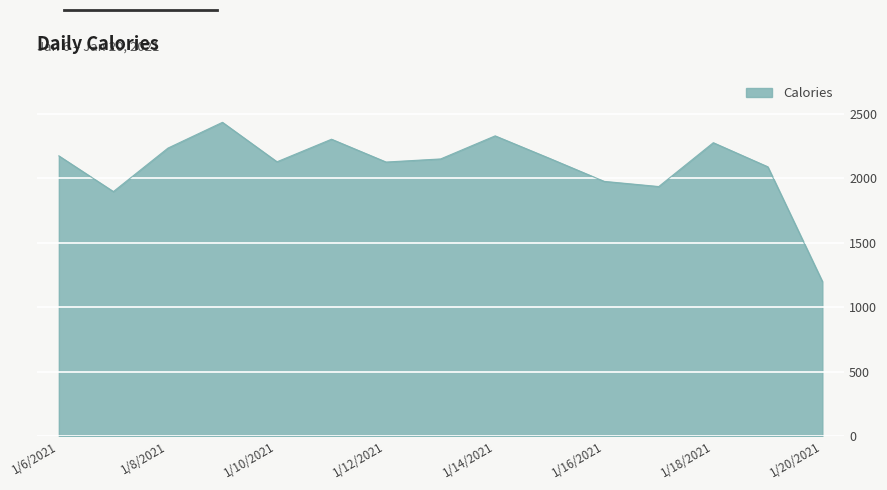

What is the difference between the maximum and minimum values?

1234